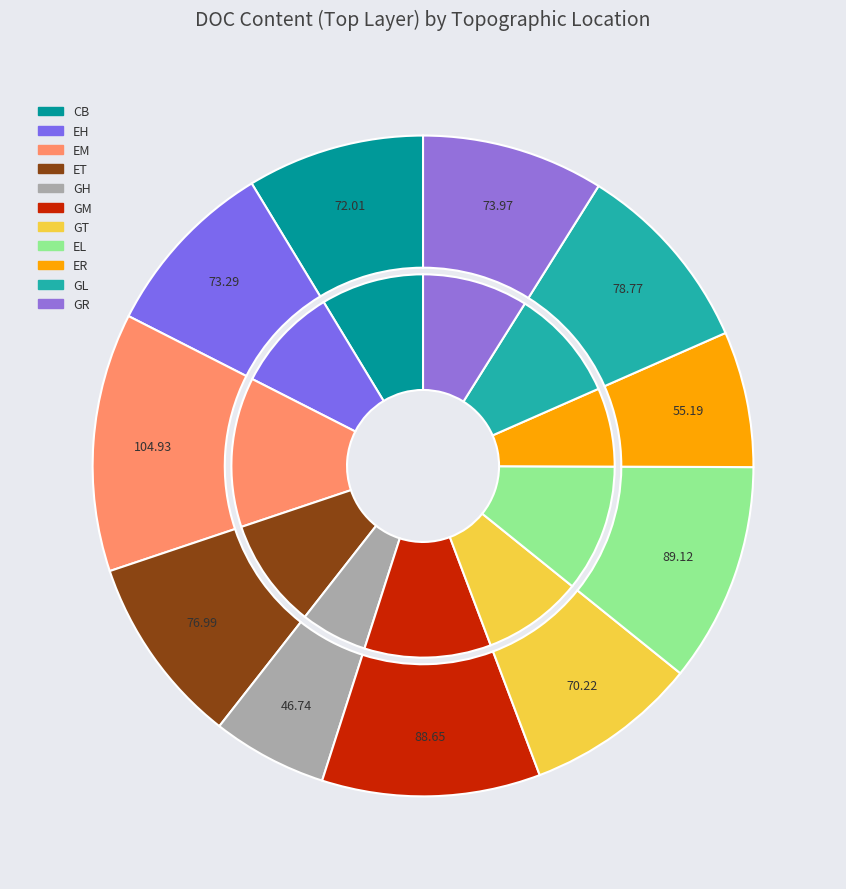

To the nearest percent, what is the combined percentage of GT and GM?

19%